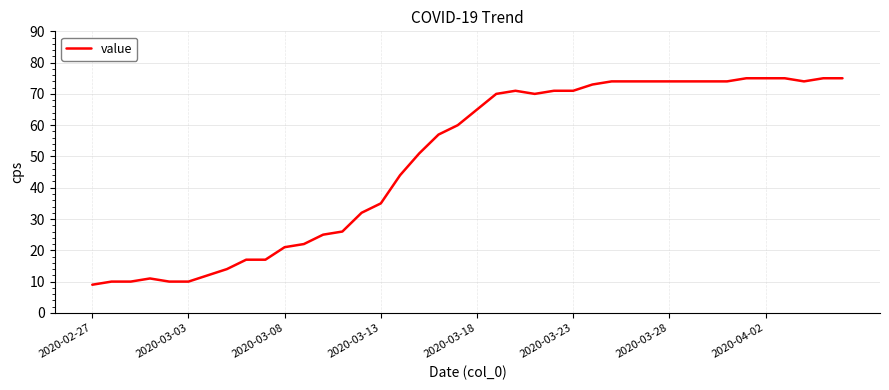

What is the minimum value shown in the chart?

9